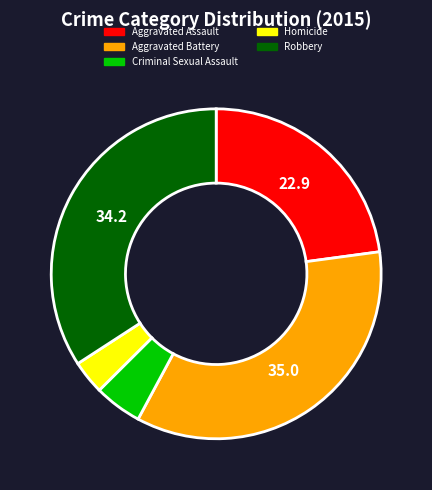

Which slice is the largest?

Aggravated Battery